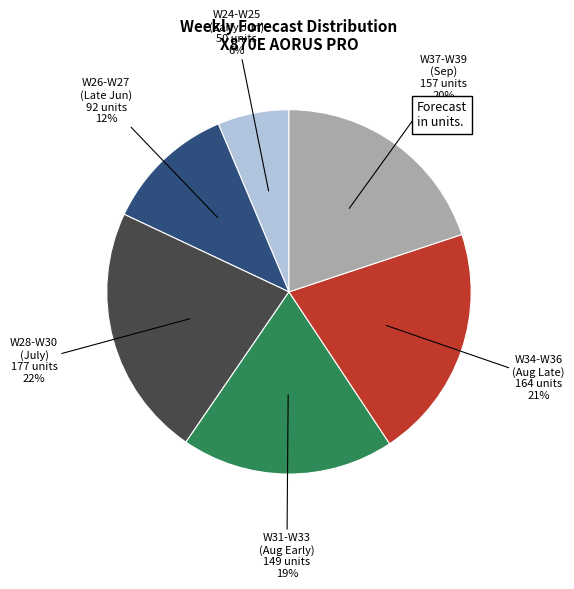

Which has a higher value, W26-W27 (Late Jun) or W24-W25 (Early Jun)?

W26-W27 (Late Jun)